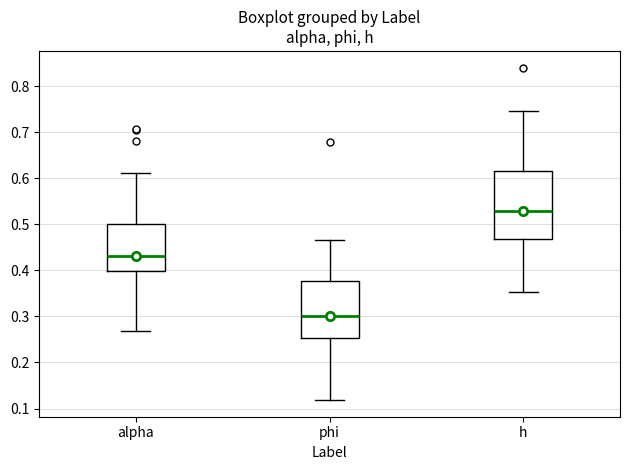

Reading left to right, read every box against the y-axis: the position of its median line, the range the box covers, and the ends of its whiskers. The values are not printed on the chart, so give them approximately, as read against the axis.

alpha: median 0.43, box 0.40 to 0.50, whiskers 0.27 to 0.61
phi: median 0.30, box 0.25 to 0.38, whiskers 0.12 to 0.47
h: median 0.53, box 0.47 to 0.62, whiskers 0.35 to 0.75